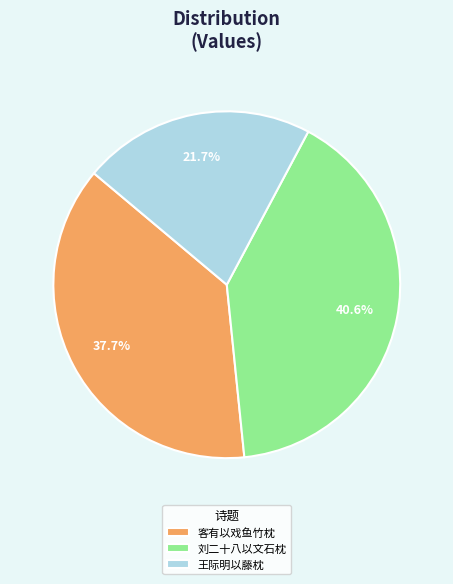

What is the largest slice in the pie chart?

刘二十八以文石枕